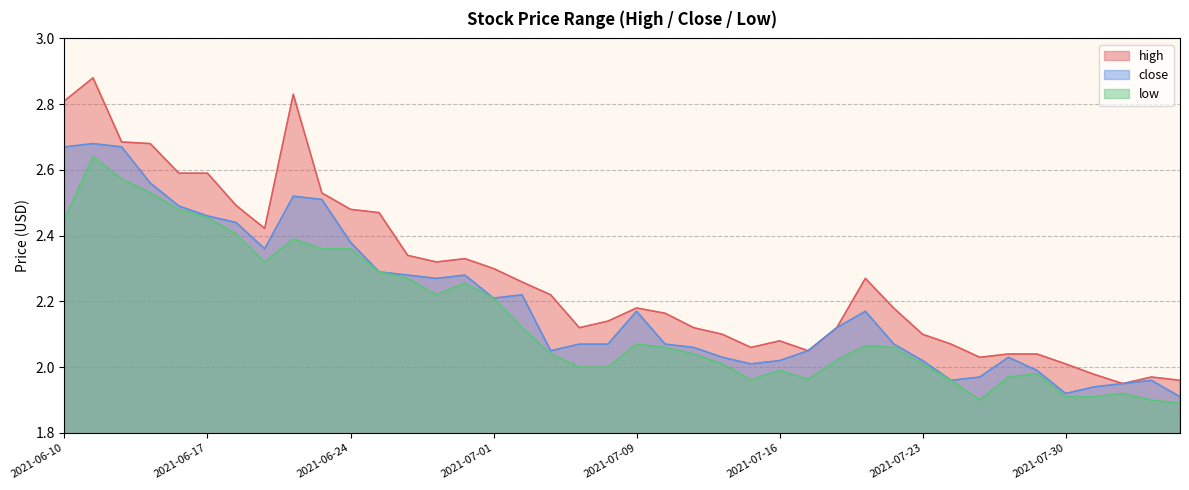

Reading left to right, extract all data points from this chart.

high: 2.8	2.9	2.7	2.7	2.6	2.6	2.5	2.4	2.8	2.5	2.5	2.5	2.3	2.3	2.3	2.3	2.3	2.2	2.1	2.1	2.2	2.2	2.1	2.1	2.1	2.1	2.0	2.1	2.3	2.2	2.1	2.1	2.0	2.0	2.0	2.0	2.0	1.9	2.0	2.0
close: 2.7	2.7	2.7	2.6	2.5	2.5	2.4	2.4	2.5	2.5	2.4	2.3	2.3	2.3	2.3	2.2	2.2	2.0	2.1	2.1	2.2	2.1	2.1	2.0	2.0	2.0	2.0	2.1	2.2	2.1	2.0	2.0	2.0	2.0	2.0	1.9	1.9	1.9	2.0	1.9
low: 2.5	2.6	2.6	2.5	2.5	2.5	2.4	2.3	2.4	2.4	2.4	2.3	2.3	2.2	2.3	2.2	2.1	2.0	2.0	2.0	2.1	2.1	2.0	2.0	2.0	2.0	2.0	2.0	2.1	2.1	2.0	2.0	1.9	2.0	2.0	1.9	1.9	1.9	1.9	1.9